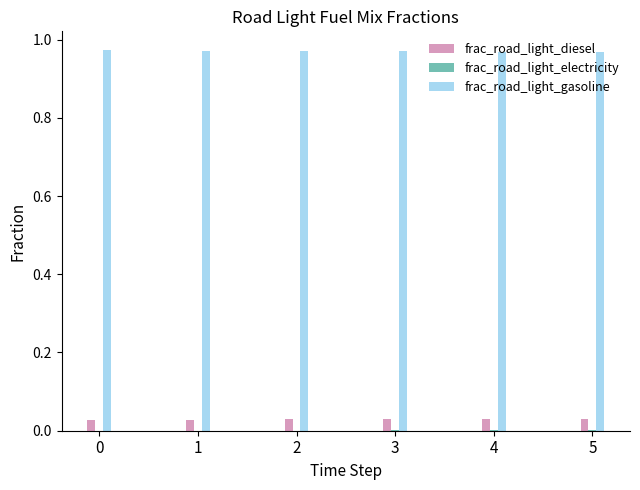

Reading right to left, what are all the values shown in this chart?

diesel: 0.0	0.0	0.0	0.0	0.0	0.0
electricity: 0.0	0.0	0.0	0.0	0.0	0.0
gasoline: 1.0	1.0	1.0	1.0	1.0	1.0